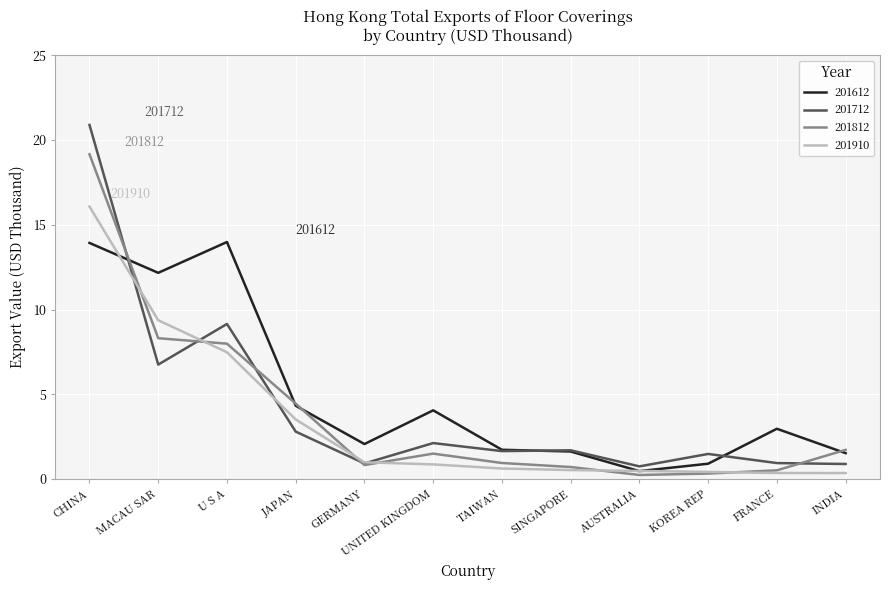

Is the value of 201812 at UNITED KINGDOM greater than the value of 201910 at AUSTRALIA?

Yes